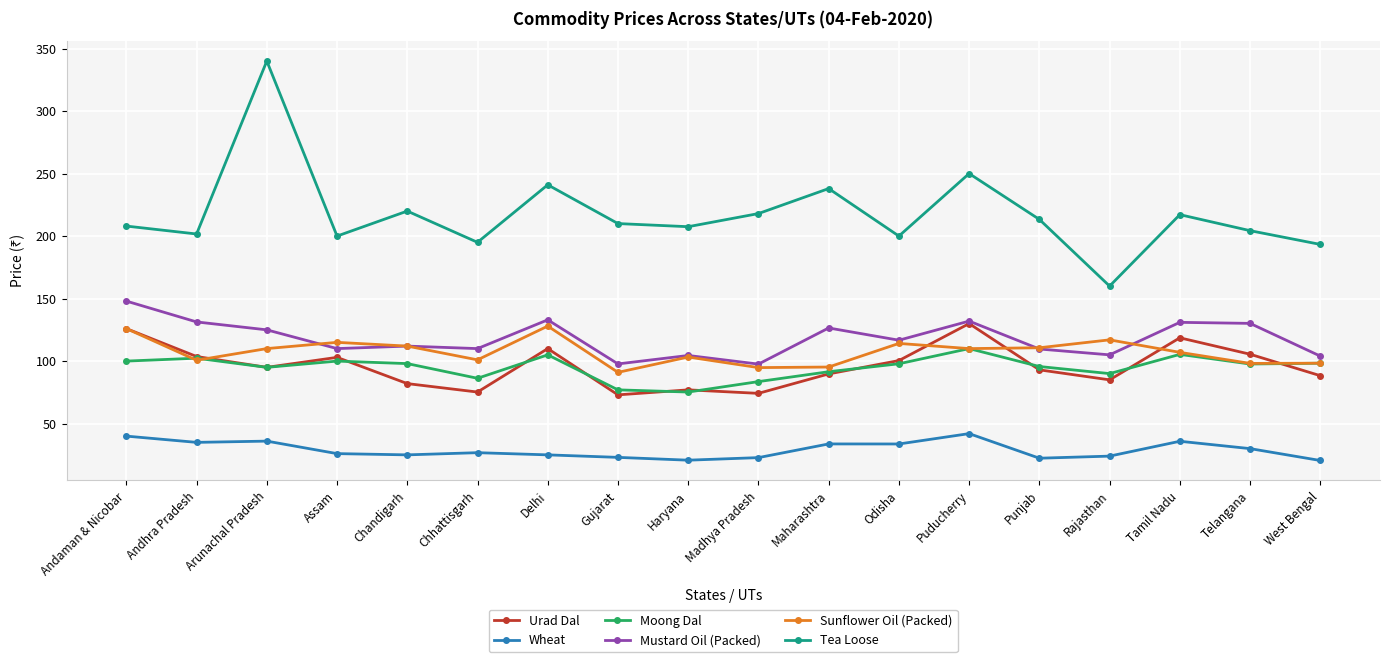

True or false: Wheat and Mustard Oil (Packed) cross at least once.

False